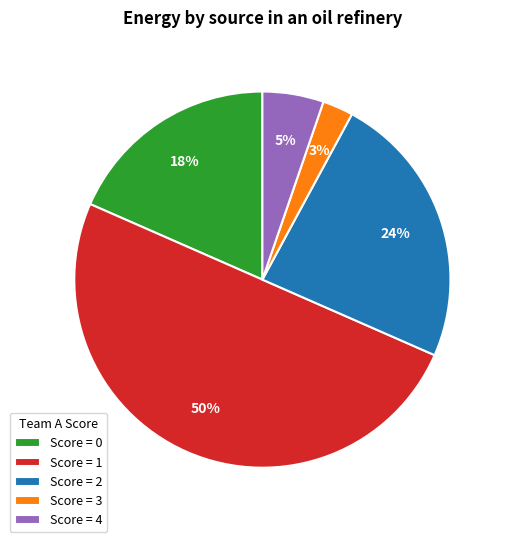

What is the smallest slice in the pie chart?

Score = 3